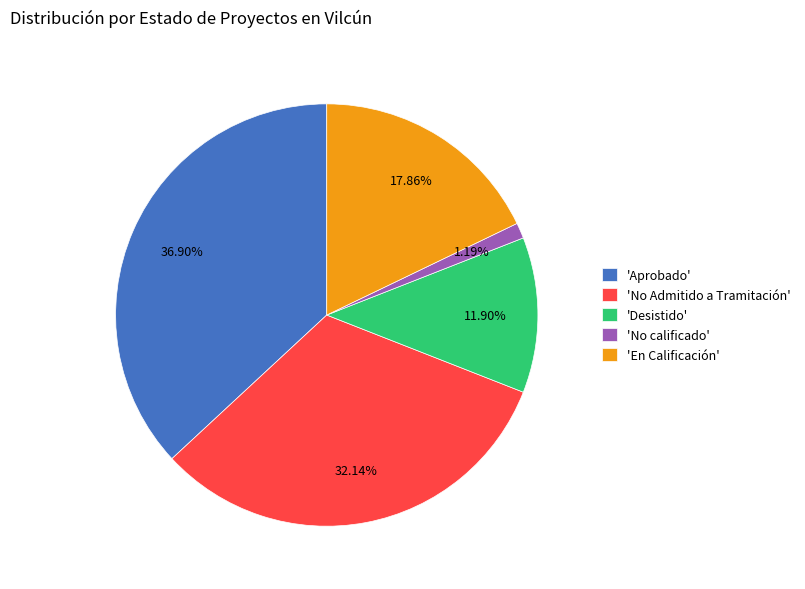

Do 'Desistido' and 'Aprobado' together represent more than half of the pie?

No